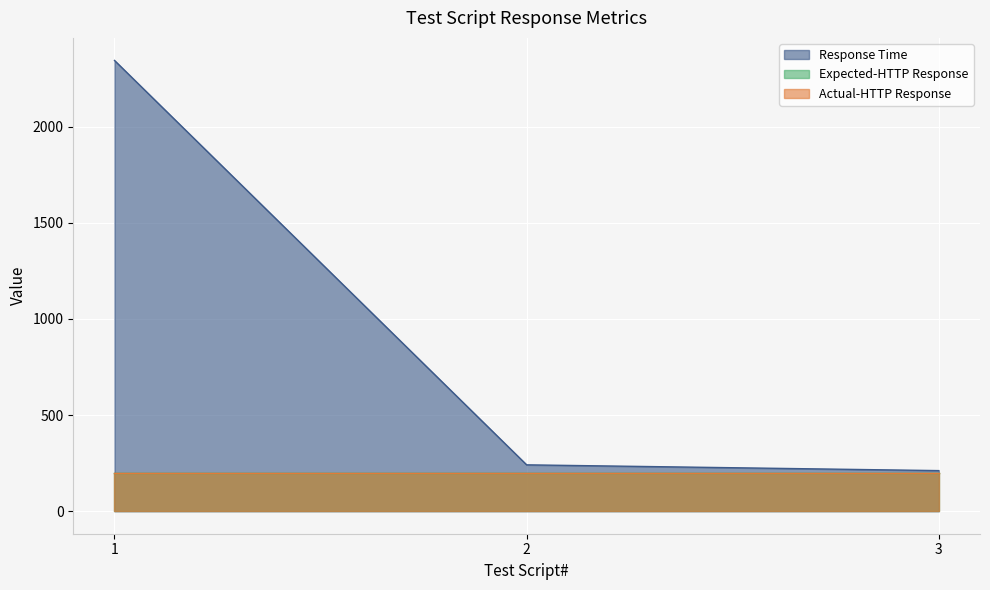

Does the chart display data point markers on the line(s)?

No